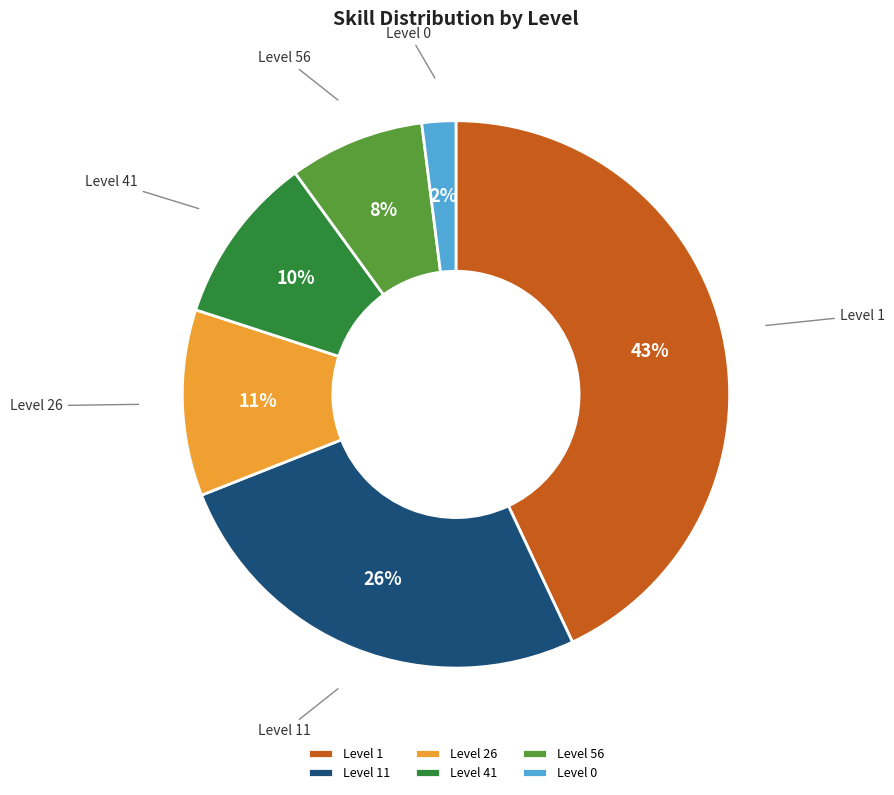

Does any single category account for the majority?

No